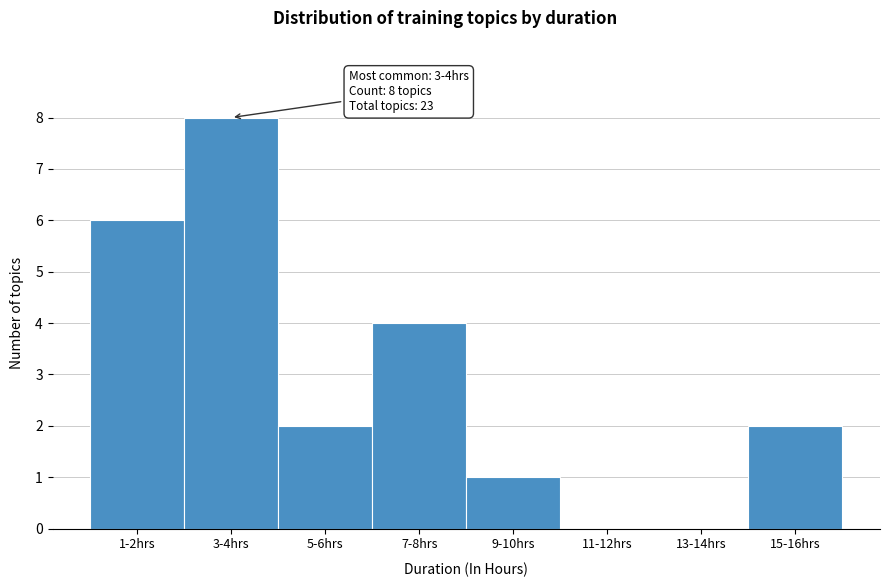

Reading left to right, list all the values displayed in this chart.

1-2hrs=6	3-4hrs=8	5-6hrs=2	7-8hrs=4	9-10hrs=1	11-12hrs=0	13-14hrs=0	15-16hrs=2